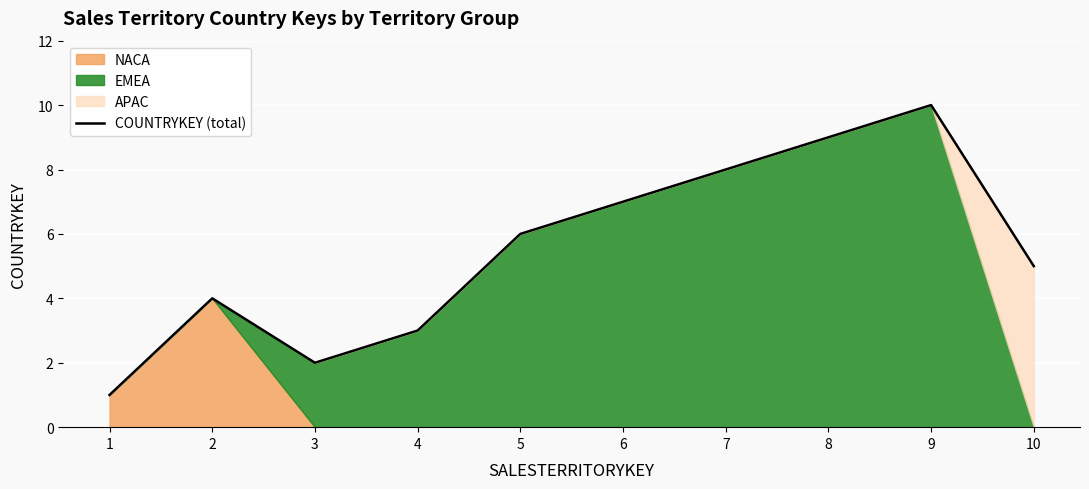

Count the number of values greater than 6.

4